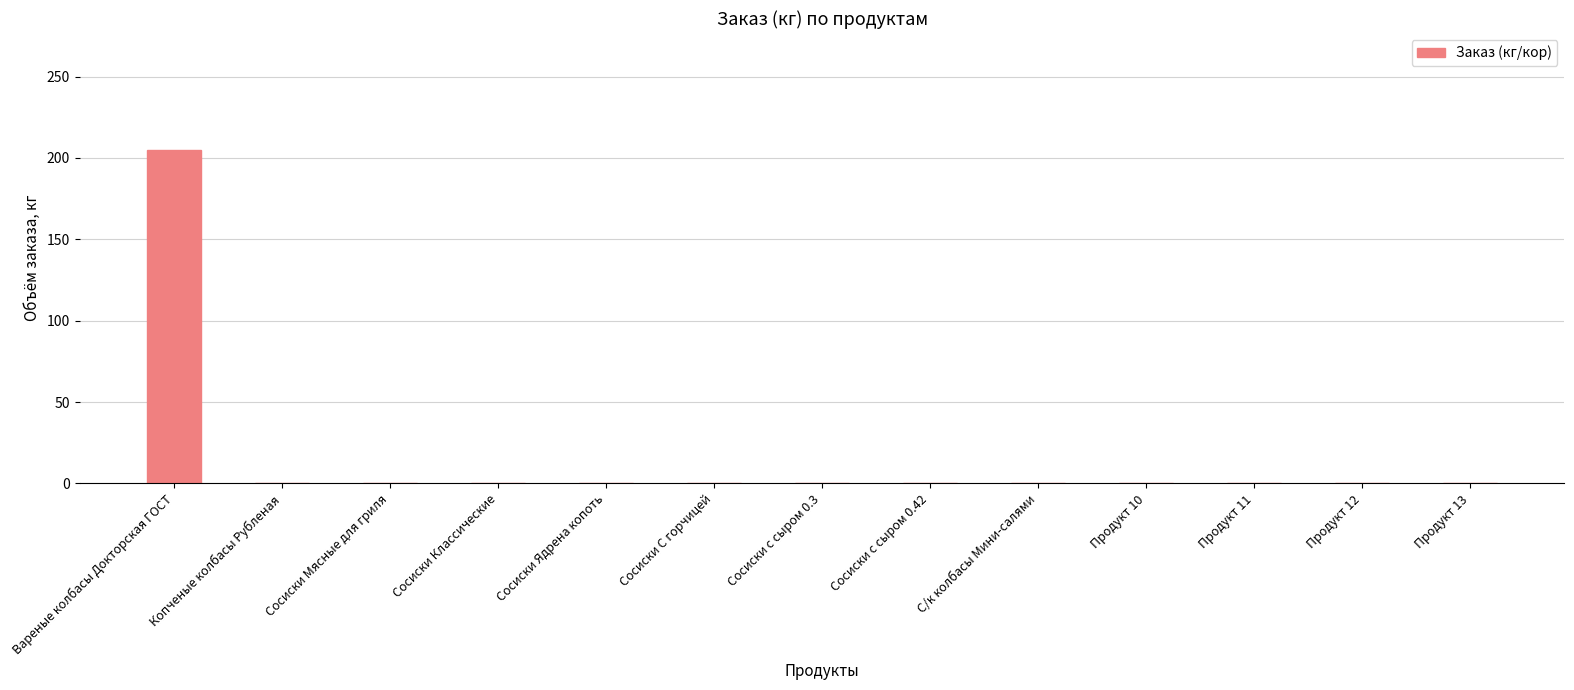

At which category does the chart reach its peak across all series?

Вареные колбасы Докторская ГОСТ